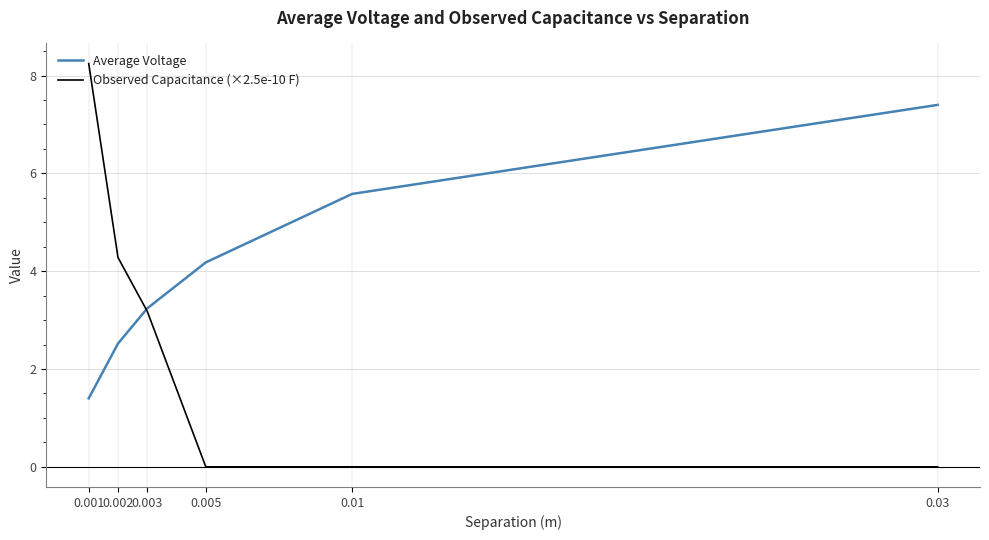

How many lines are shown in the chart?

2